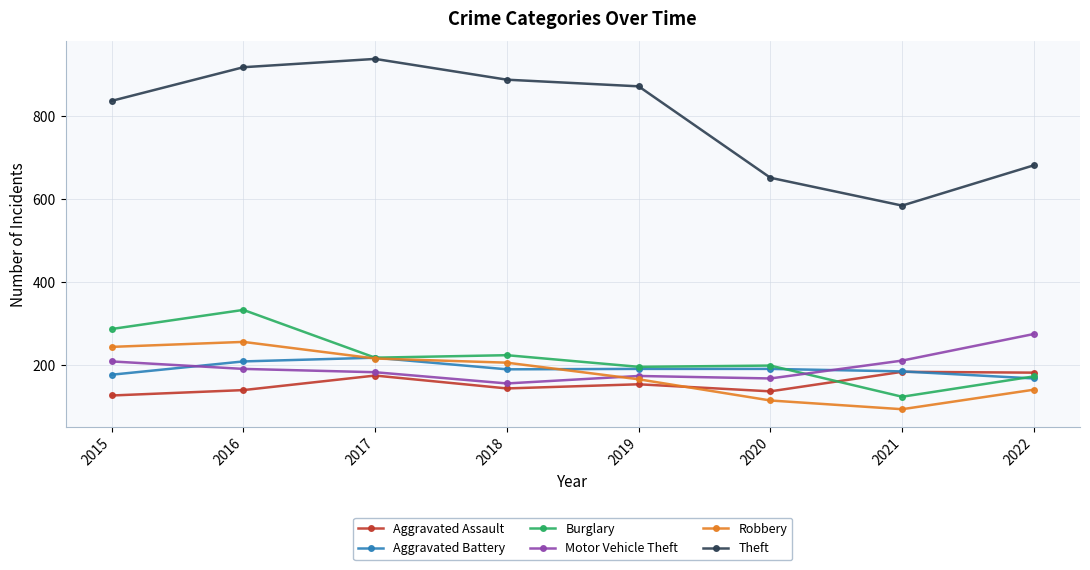

What is the value of the Aggravated Battery point at the 2nd from the left?

209